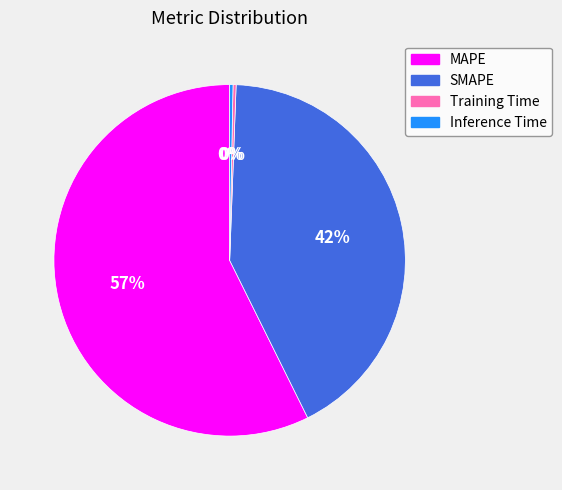

How many segments does this pie chart have?

4